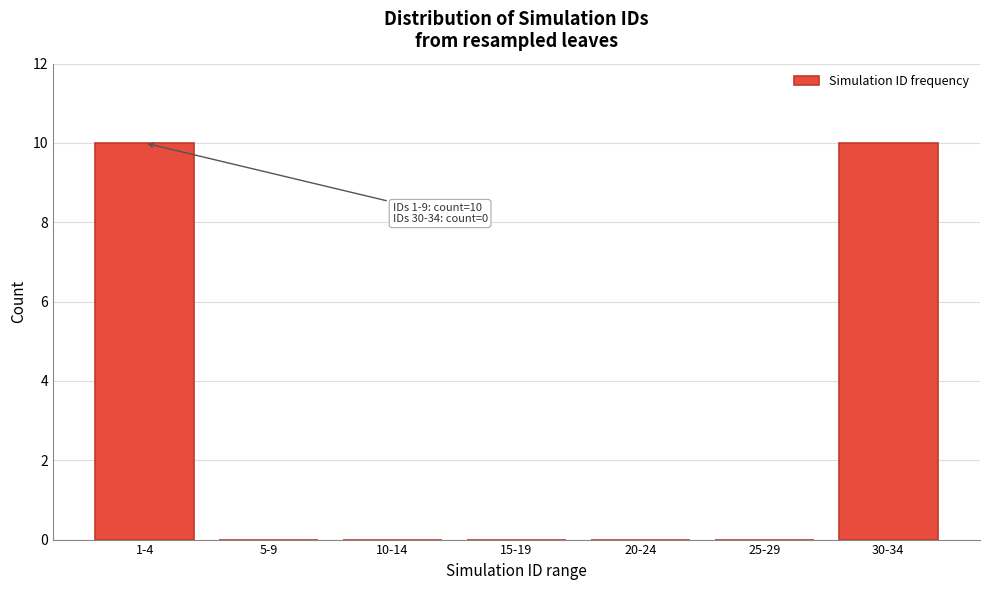

Reading left to right, what are all the values shown in this chart?

1-4=10	5-9=0	10-14=0	15-19=0	20-24=0	25-29=0	30-34=10